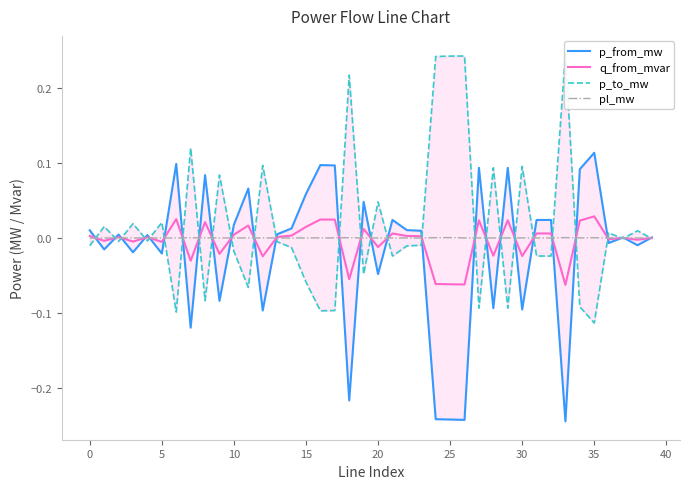

Reading left to right, extract all data points from this chart.

p_from_mw: 0.0	-0.0	0.0	-0.0	0.0	-0.0	0.1	-0.1	0.1	-0.1	0.0	0.1	-0.1	0.0	0.0	0.1	0.1	0.1	-0.2	0.0	-0.0	0.0	0.0	0.0	-0.2	-0.2	-0.2	0.1	-0.1	0.1	-0.1	0.0	0.0	-0.2	0.1	0.1	-0.0	0.0	-0.0	0.0
q_from_mvar: 0.0	-0.0	0.0	-0.0	0.0	-0.0	0.0	-0.0	0.0	-0.0	0.0	0.0	-0.0	0.0	0.0	0.0	0.0	0.0	-0.1	0.0	-0.0	0.0	0.0	0.0	-0.1	-0.1	-0.1	0.0	-0.0	0.0	-0.0	0.0	0.0	-0.1	0.0	0.0	-0.0	0.0	-0.0	0.0
p_to_mw: -0.0	0.0	-0.0	0.0	-0.0	0.0	-0.1	0.1	-0.1	0.1	-0.0	-0.1	0.1	-0.0	-0.0	-0.1	-0.1	-0.1	0.2	-0.0	0.0	-0.0	-0.0	-0.0	0.2	0.2	0.2	-0.1	0.1	-0.1	0.1	-0.0	-0.0	0.2	-0.1	-0.1	0.0	-0.0	0.0	-0.0
pl_mw: 0.0	0.0	0.0	0.0	0.0	0.0	0.0	0.0	0.0	0.0	0.0	0.0	0.0	0.0	0.0	0.0	0.0	0.0	0.0	0.0	0.0	0.0	0.0	0.0	0.0	0.0	0.0	0.0	0.0	0.0	0.0	0.0	0.0	0.0	0.0	0.0	0.0	0.0	0.0	0.0